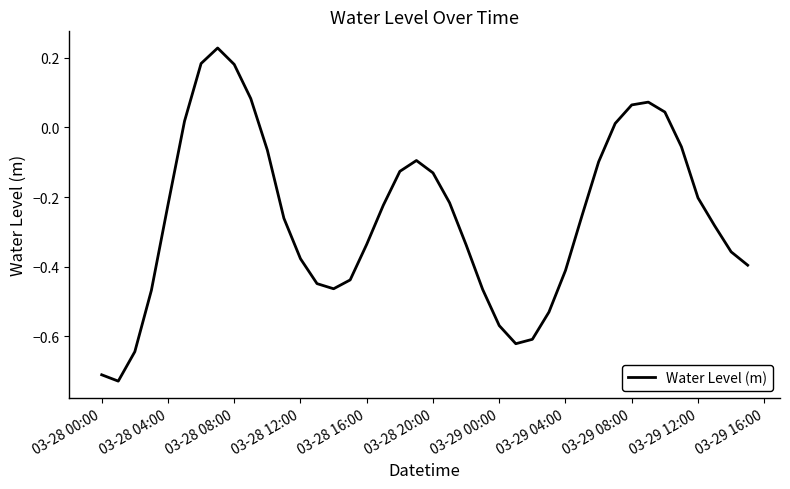

What is the difference between the maximum and minimum values?

1.0